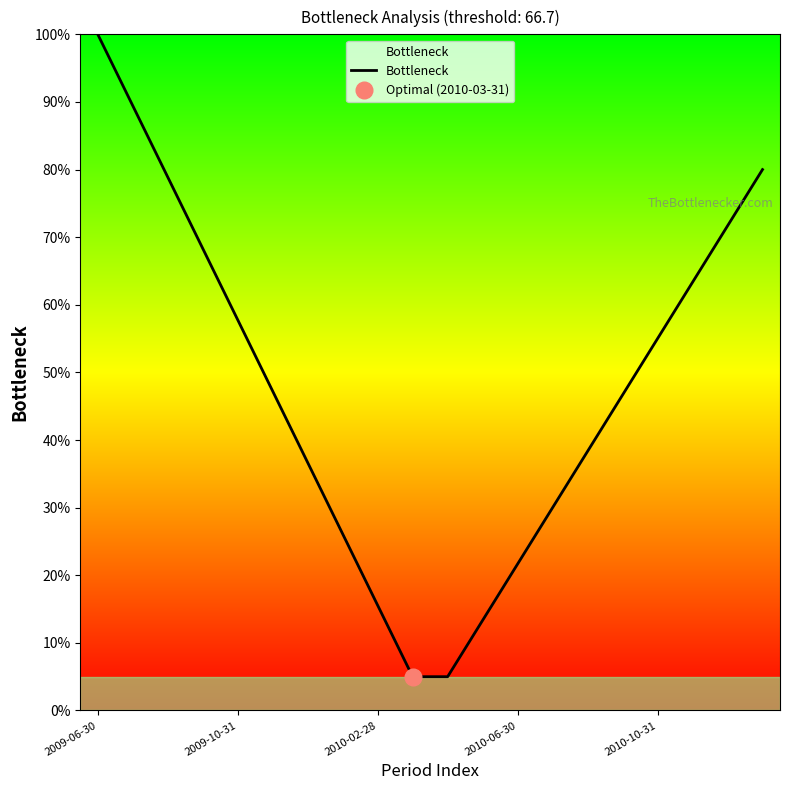

Is it true that Bottleneck equals 57.8 at 2009-10-31?

True